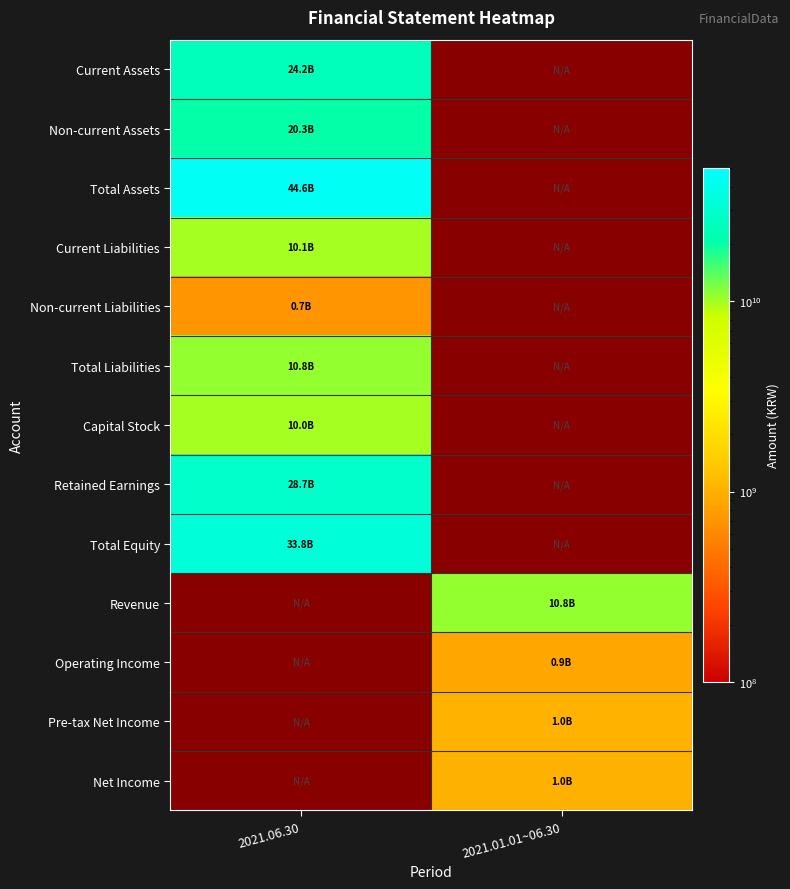

At how many categories does at least one series exceed 11304908101?

1